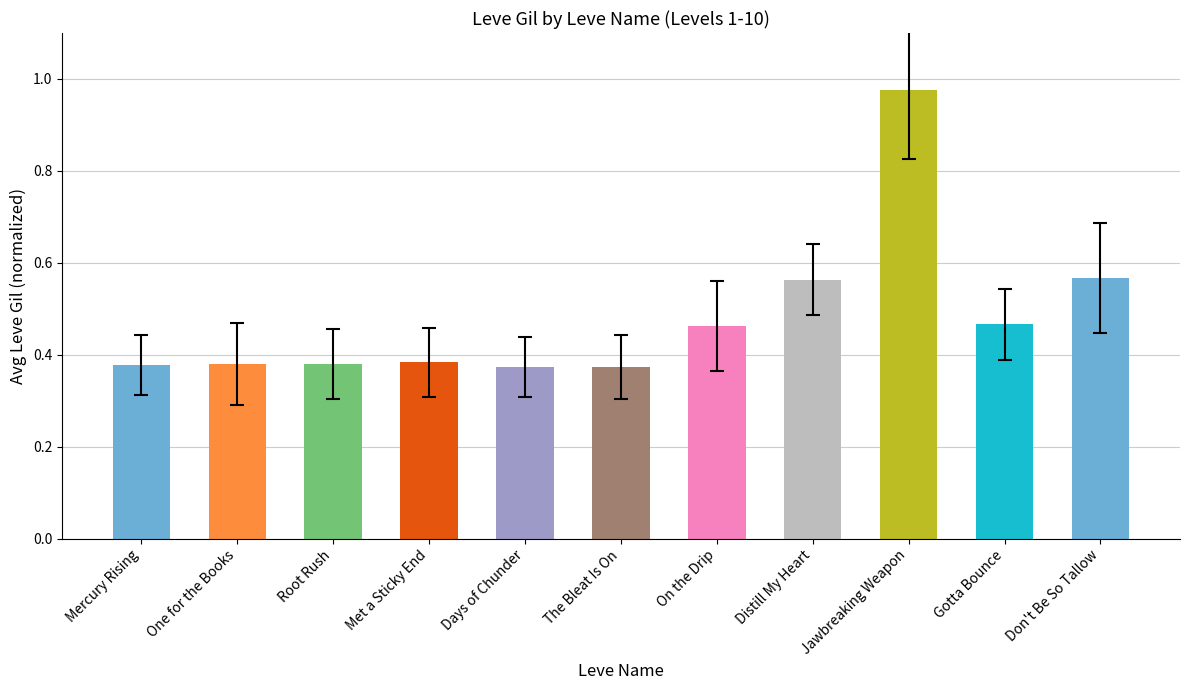

What is the difference between the values at Don't Be So Tallow and Days of Chunder?

0.2